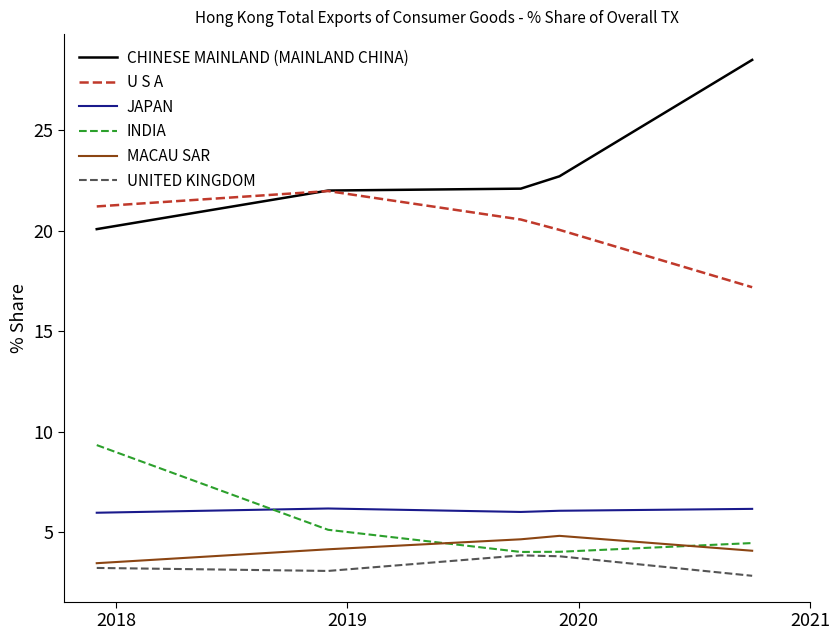

True or false: MACAU SAR and JAPAN cross at least once.

False